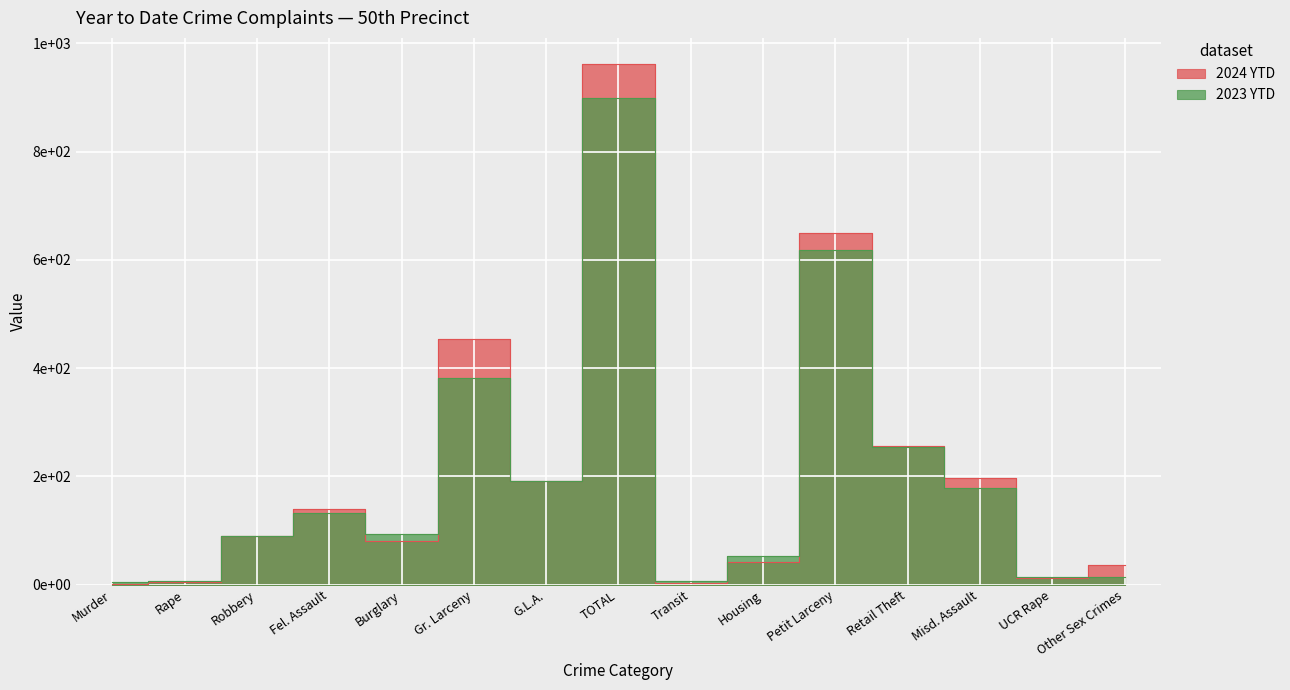

The 2024 YTD series shows 167 at Petit Larceny. True or false?

False